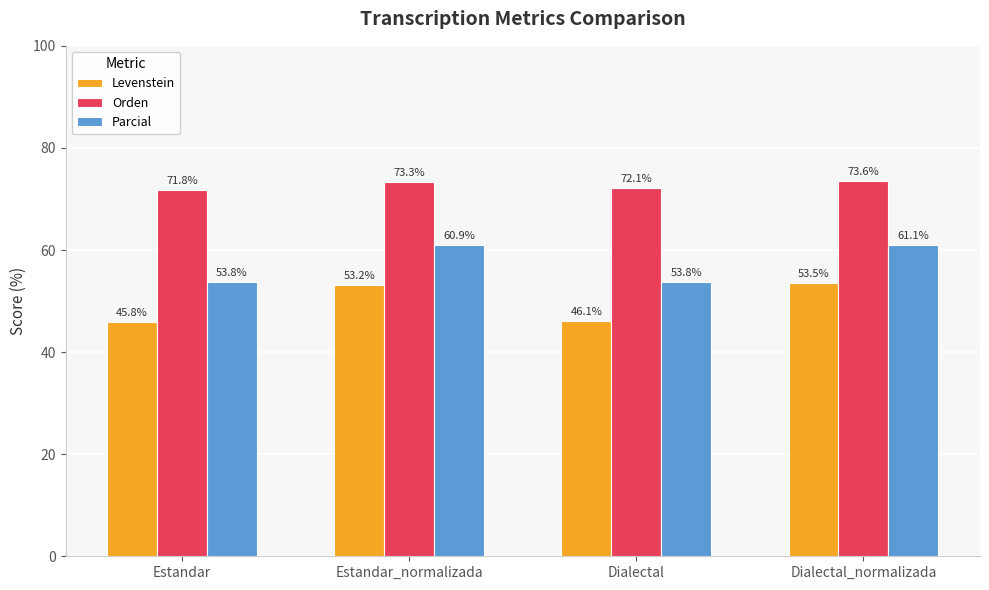

At which label does Parcial first exceed 60?

Estandar_normalizada